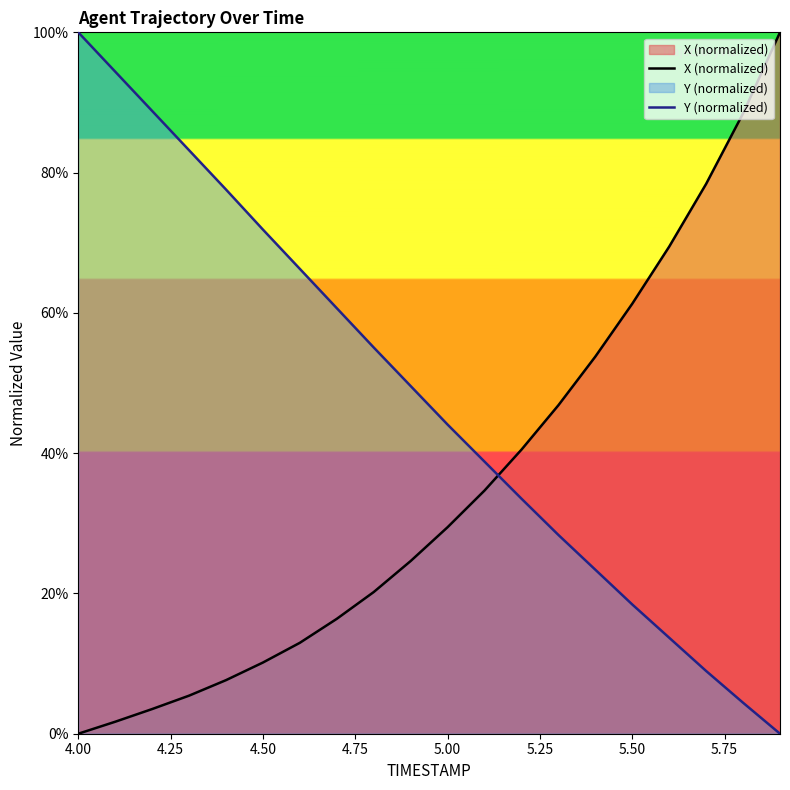

Does the chart have visible grid lines?

No